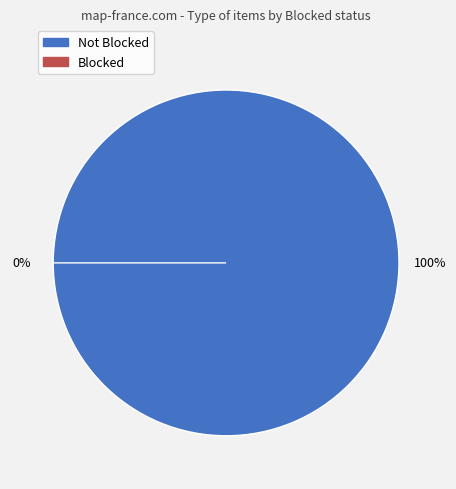

Is it true that 38 is 9% of the pie?

False